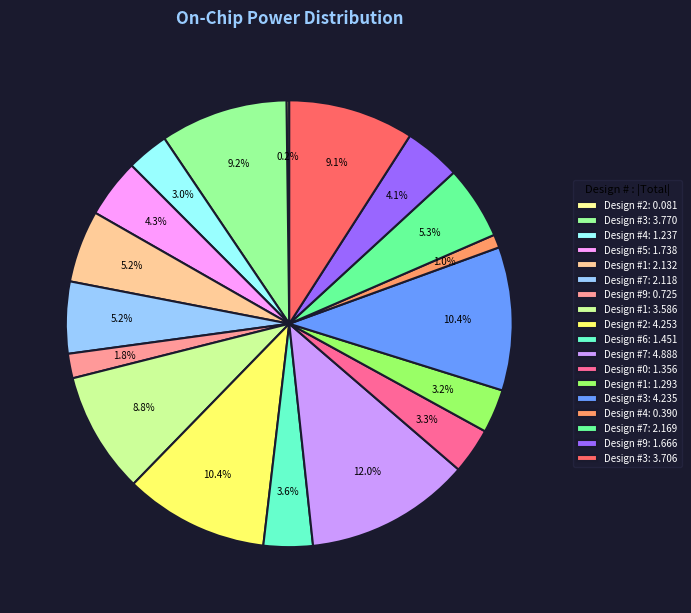

What is the ratio of the value at Design #7: 4.888 to the value at Design #7: 2.169?

2.3